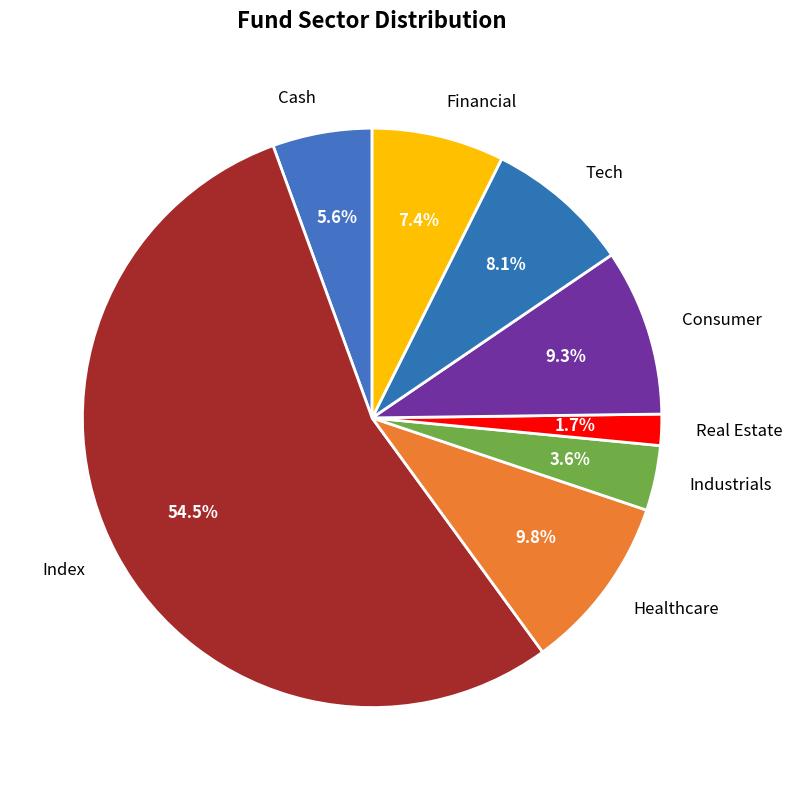

The Cash slice represents 12% of the pie. True or false?

False